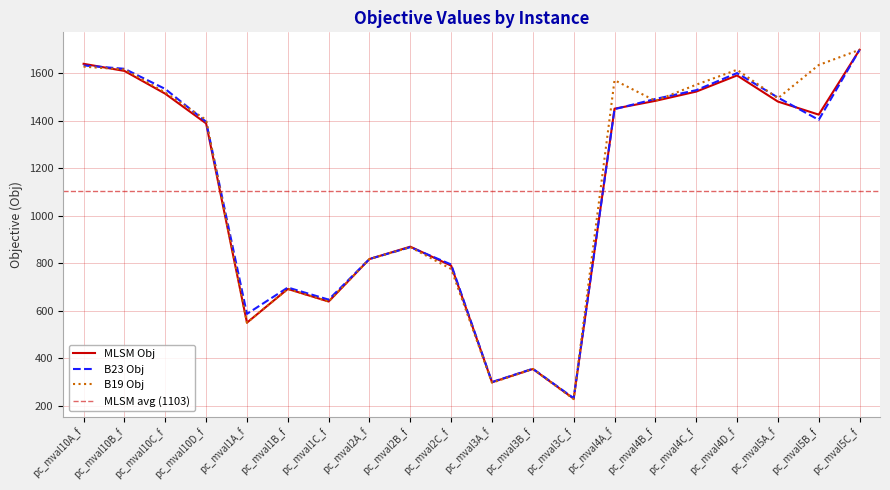

Reading right to left, transcribe all the data shown in this chart.

MLSM Obj: 1699	1426	1481	1591	1523	1484	1451	230	355	299	790	870	818	639	692	550	1389	1514	1610	1640
B23 Obj: 1699	1404	1498	1601	1529	1492	1449	232	356	300	795	868	818	647	698	587	1396	1534	1619	1633
B19 Obj: 1699	1635	1495	1615	1552	1484	1571	228	355	297	776	868	818	639	692	550	1404	1519	1616	1628